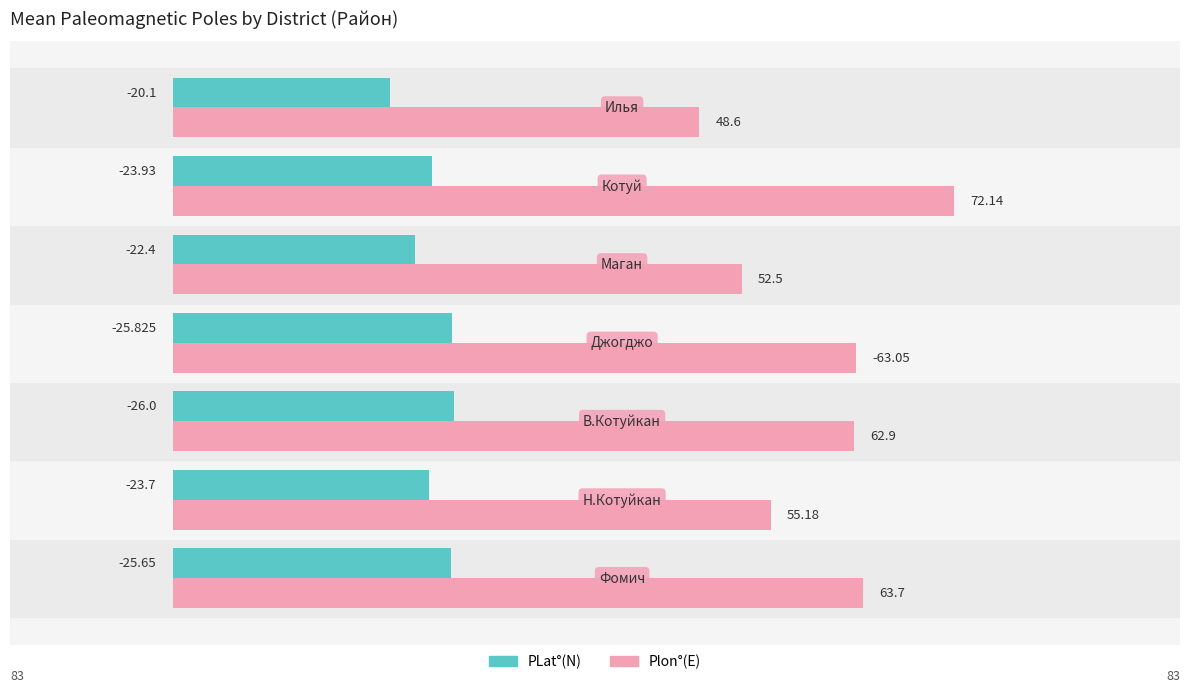

Rank the series by their average value, from lowest to highest.

PLat°(N), Plon°(E)